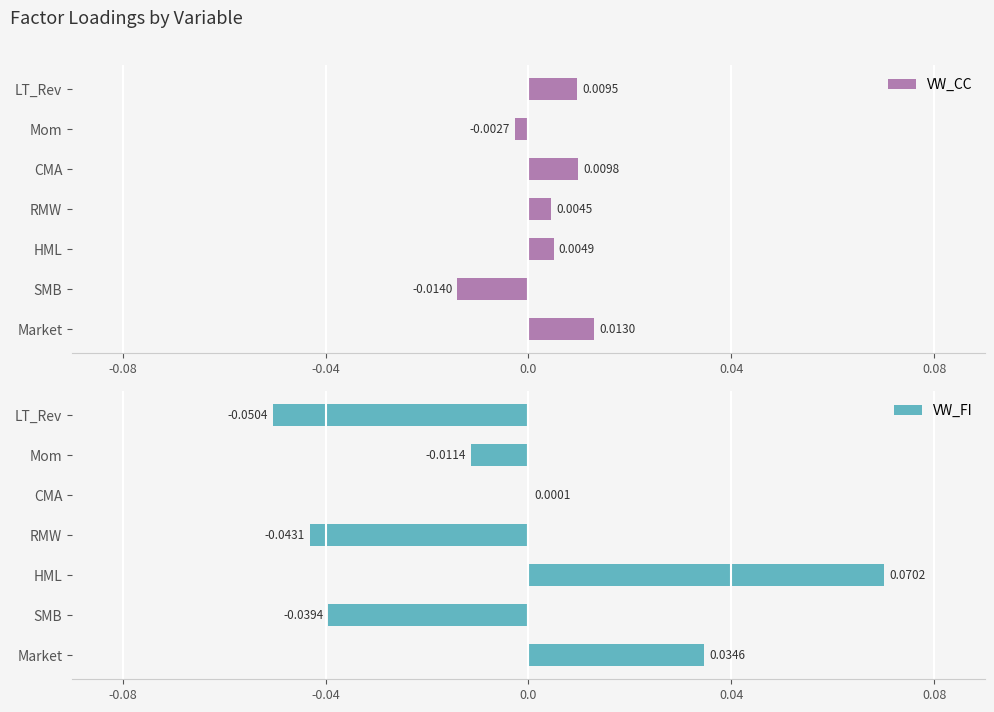

List the labels in order of VW_CC value, smallest first.

SMB, Mom, RMW, HML, LT_Rev, CMA, Market